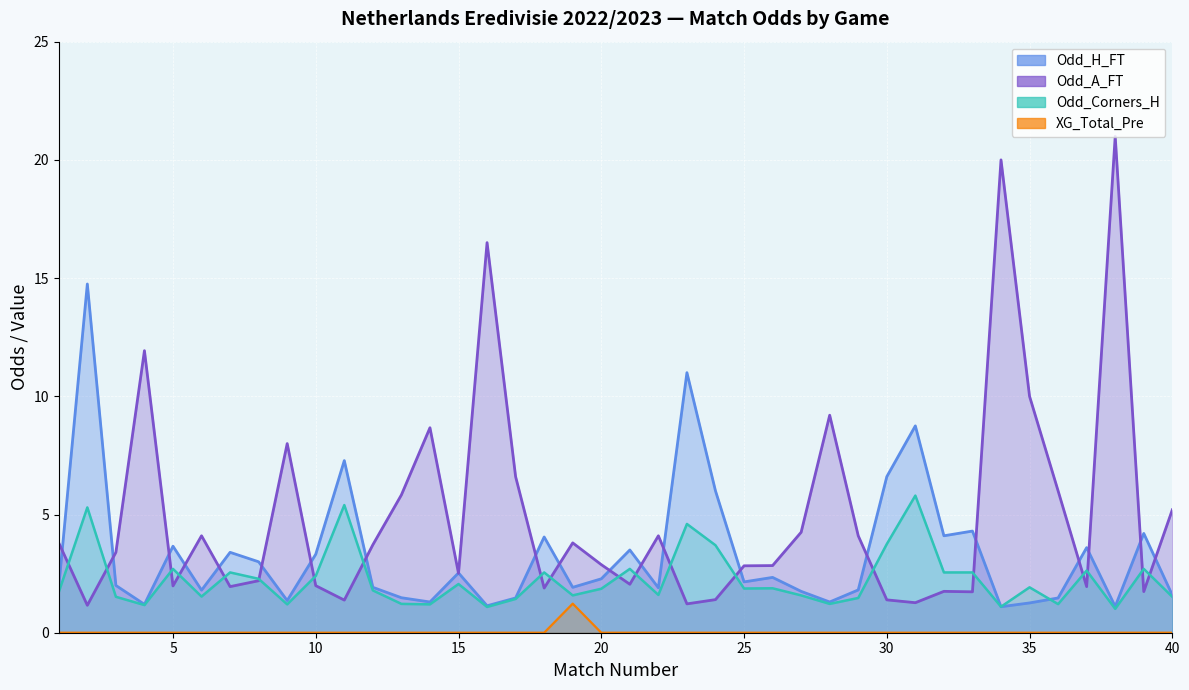

True or false: Odd_Corners_H has a value of 2.4 at 3.

False